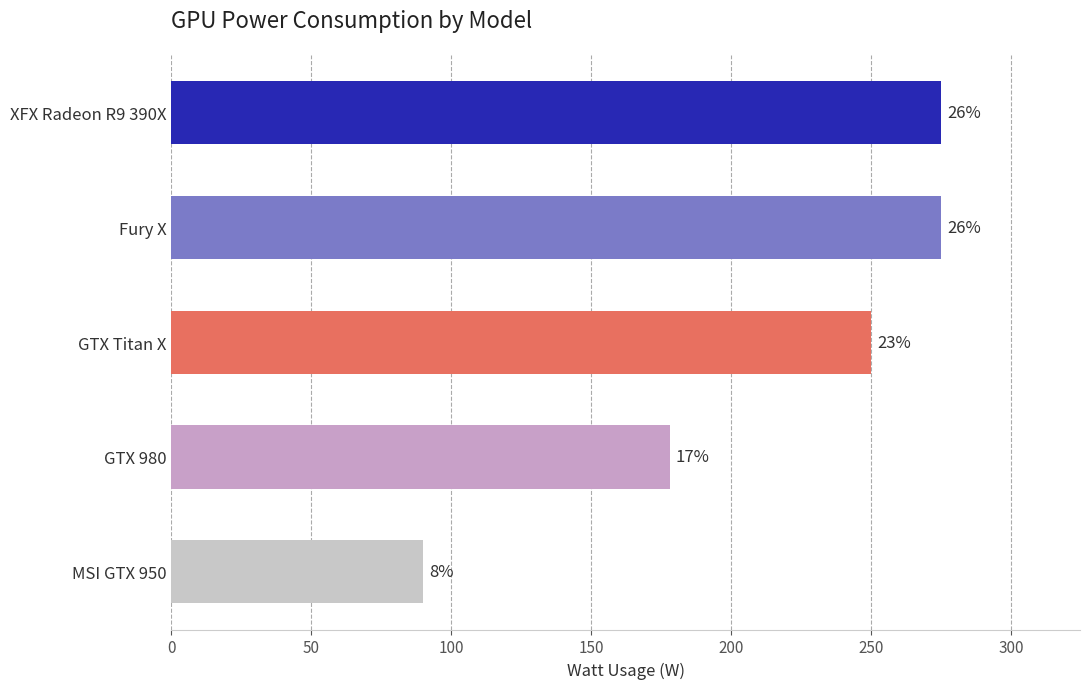

Count the values in the range 178 to 275.

4